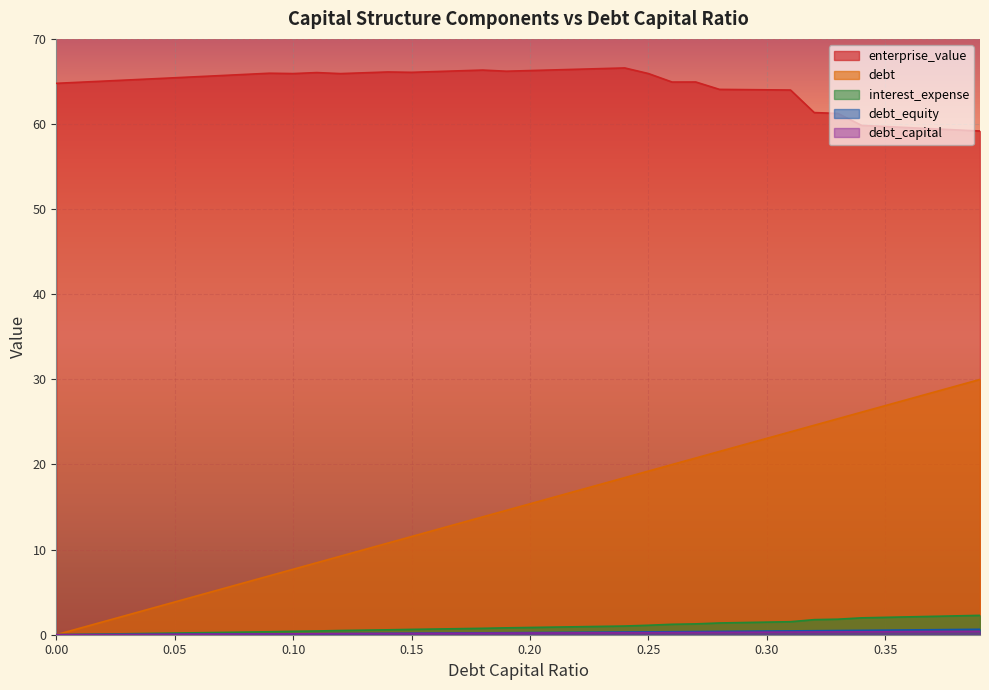

At which category is the sum across all series the highest?

0.39